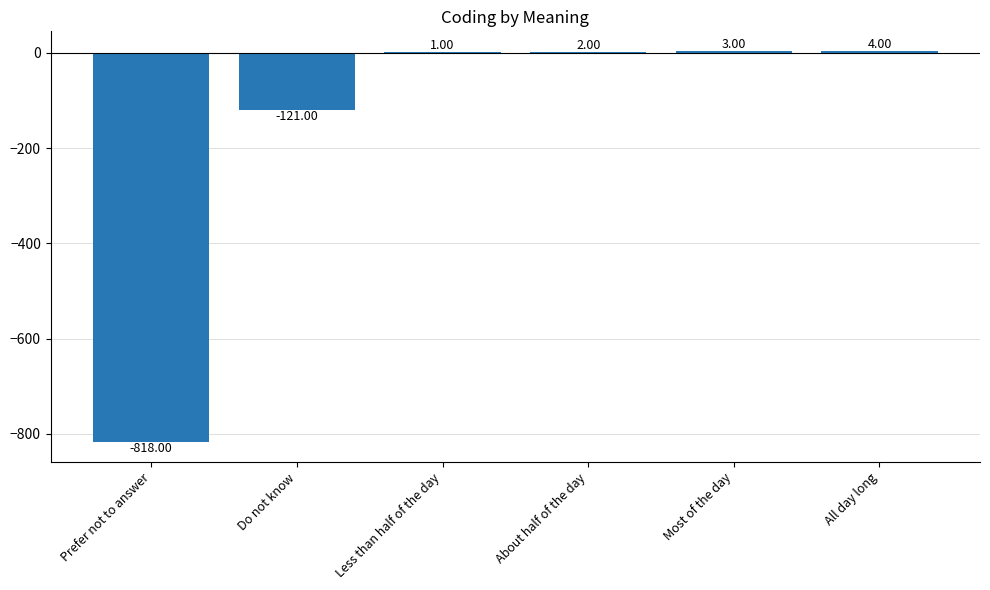

Which label corresponds to the largest value in the chart?

All day long